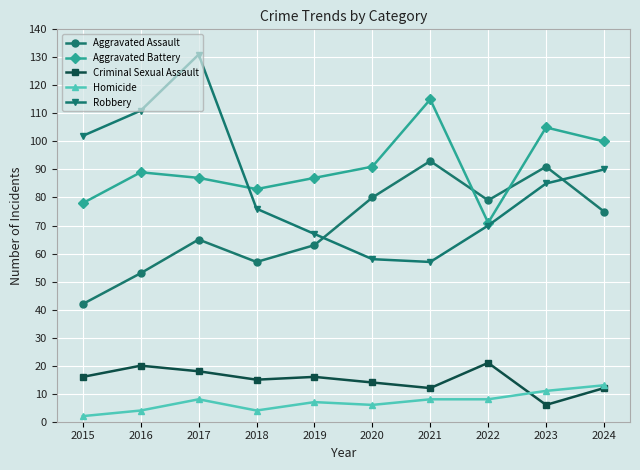

What is the sum of all Criminal Sexual Assault values?

150